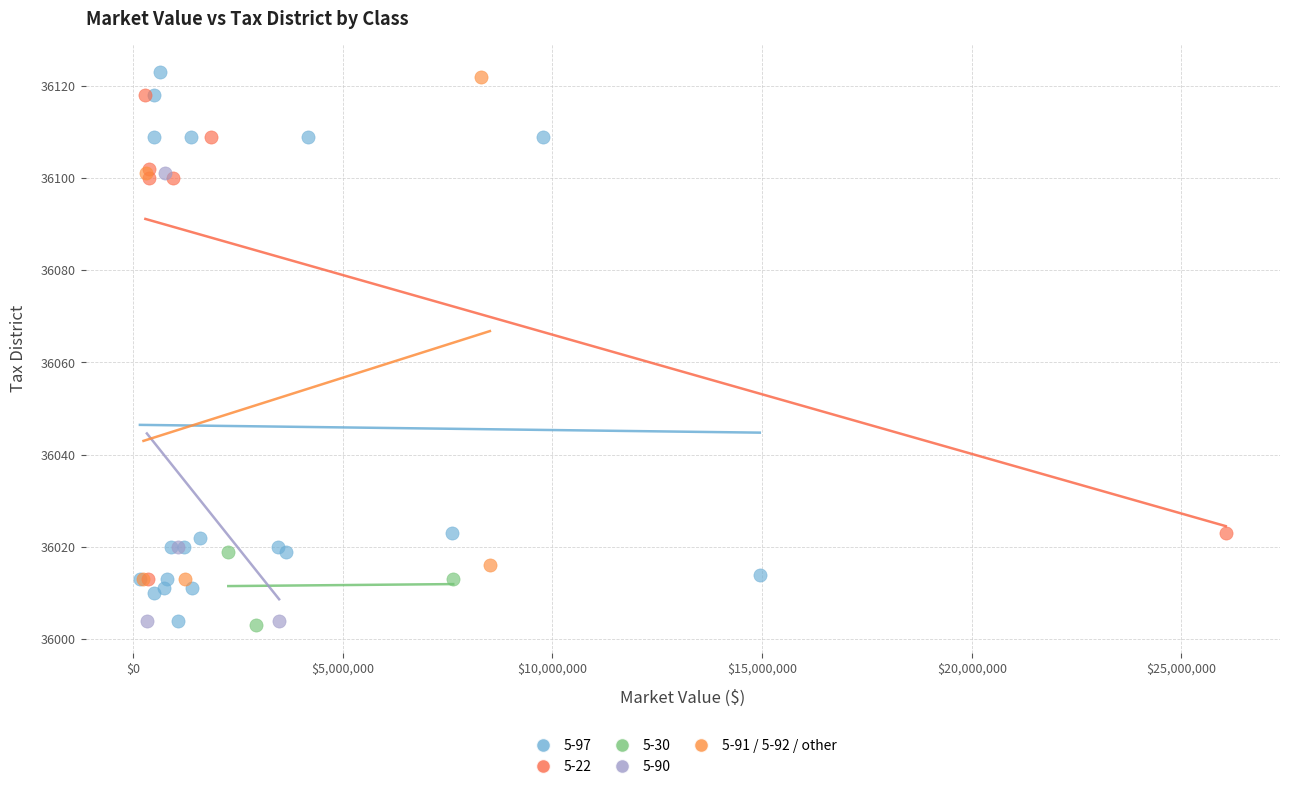

Which series has the widest spread of Y values?

5-97